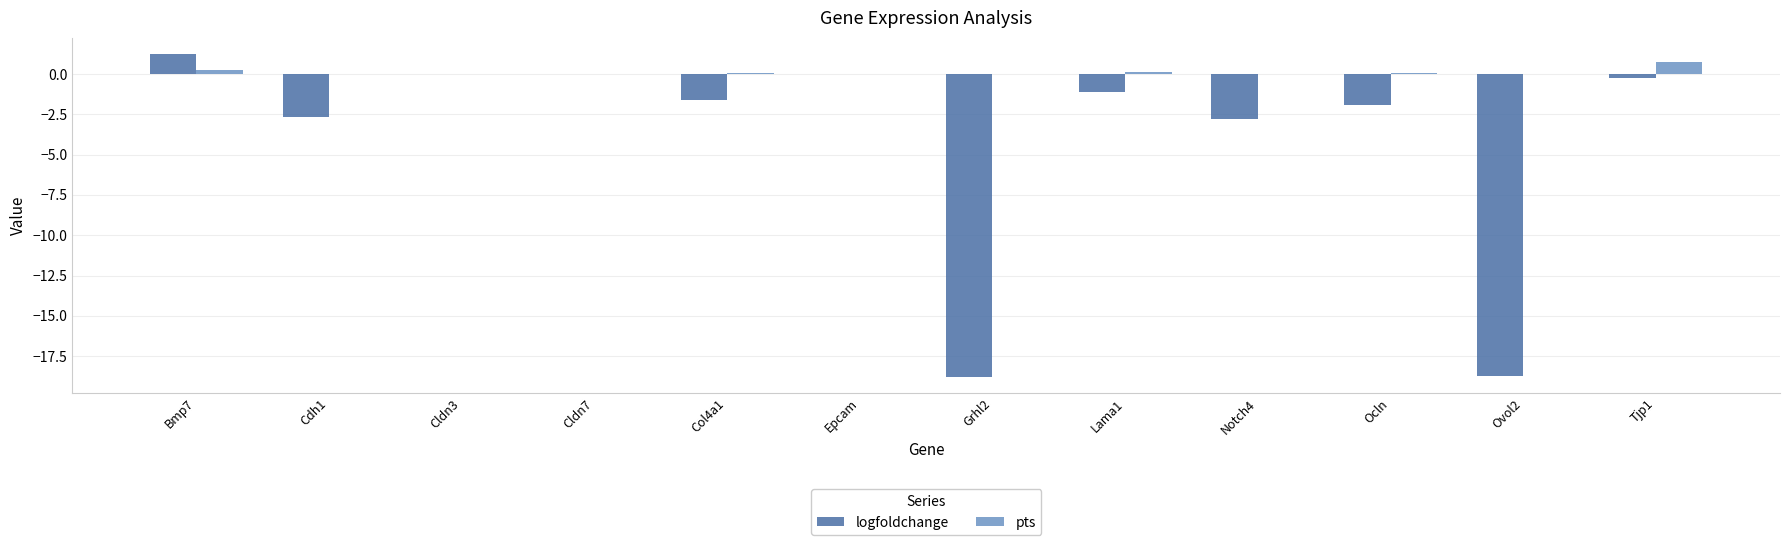

Which series has the largest total across all categories?

pts